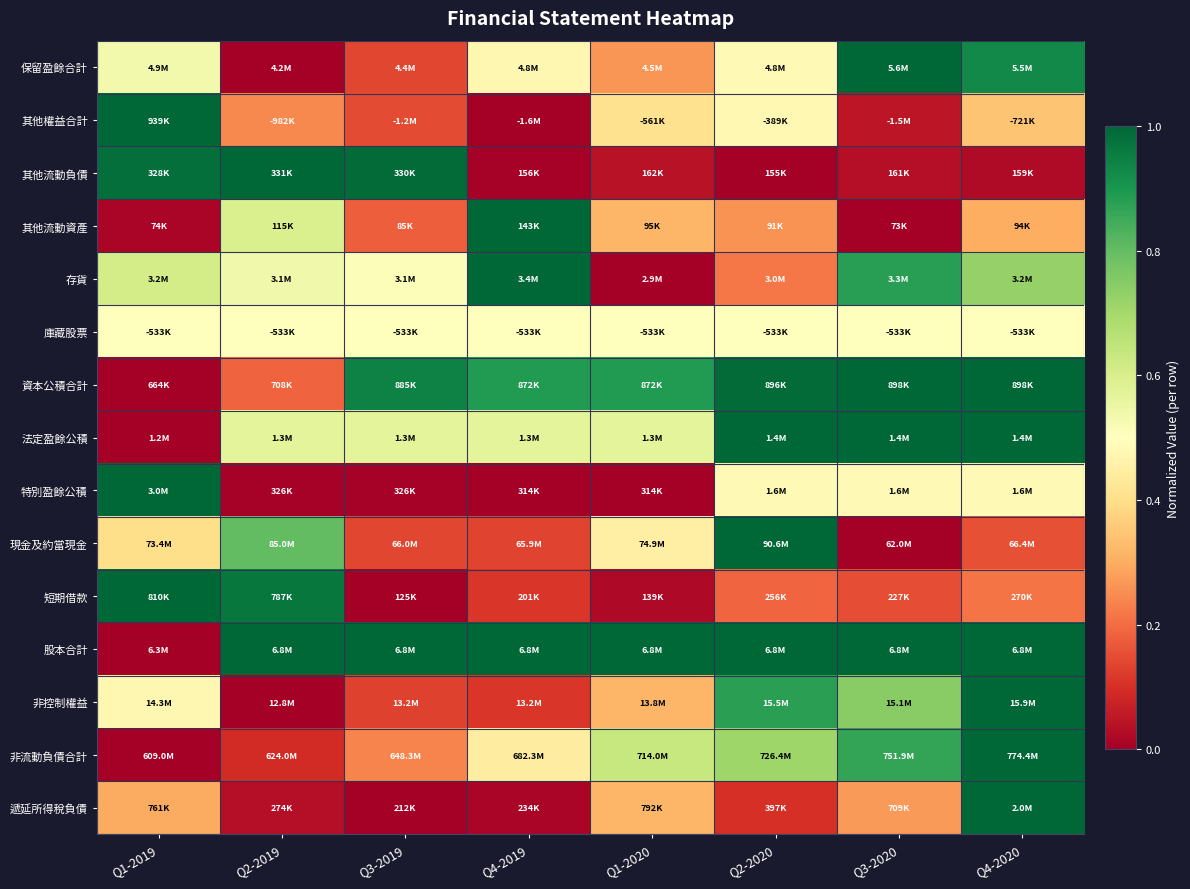

At which category does the chart reach its minimum across all series?

Q2-2019